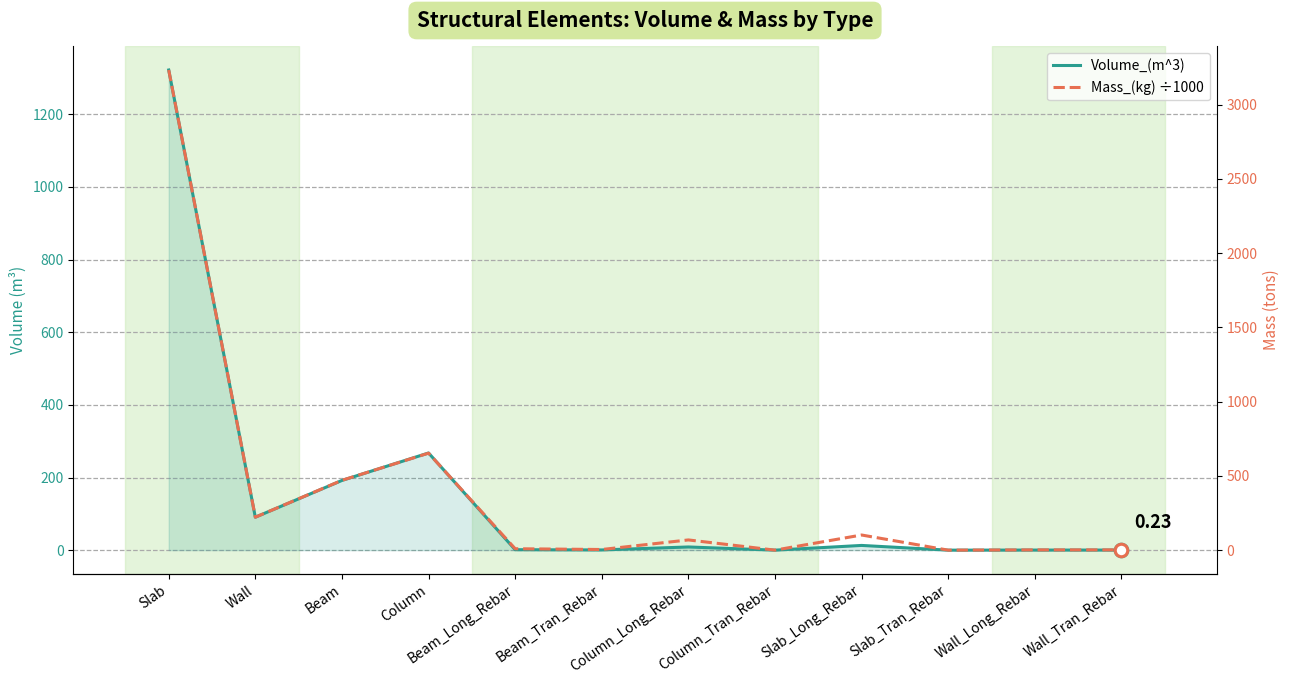

What are all the series names shown in the legend?

Volume_(m^3), Mass_(kg) ÷1000